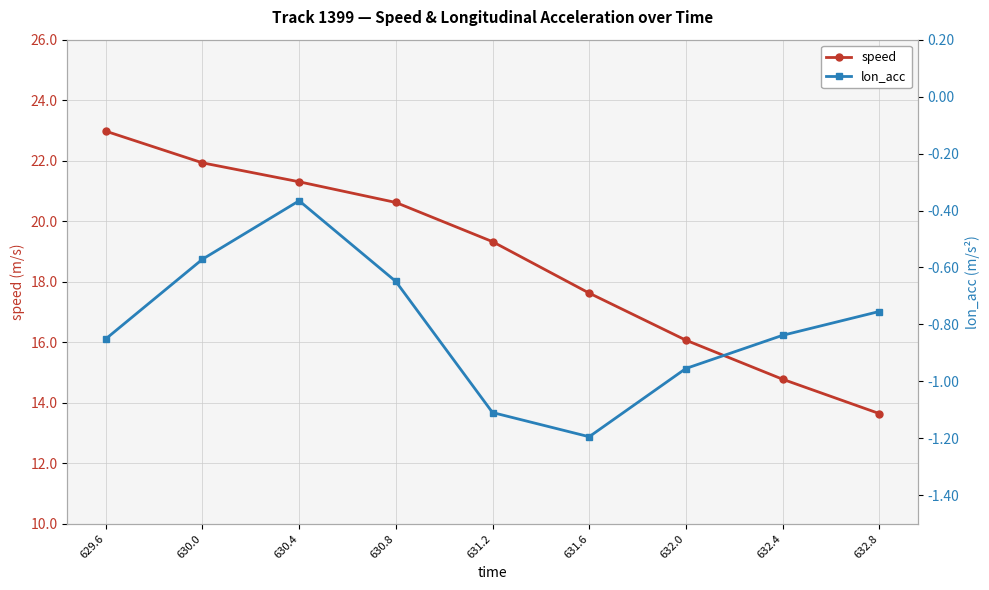

What is the label of the 1st point from the left?

629.6